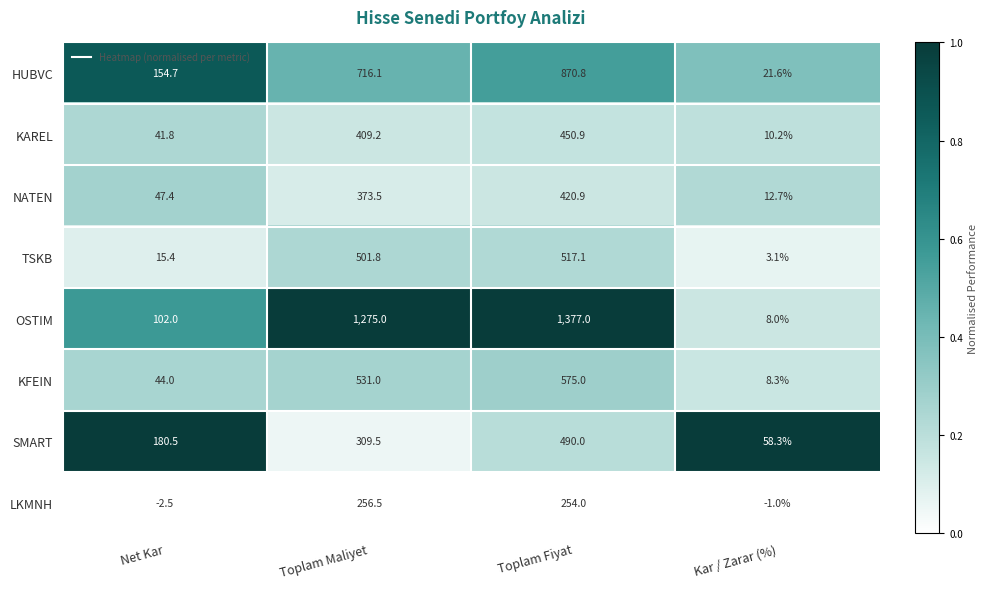

The TSKB series shows 501.8 at Toplam Maliyet. True or false?

True